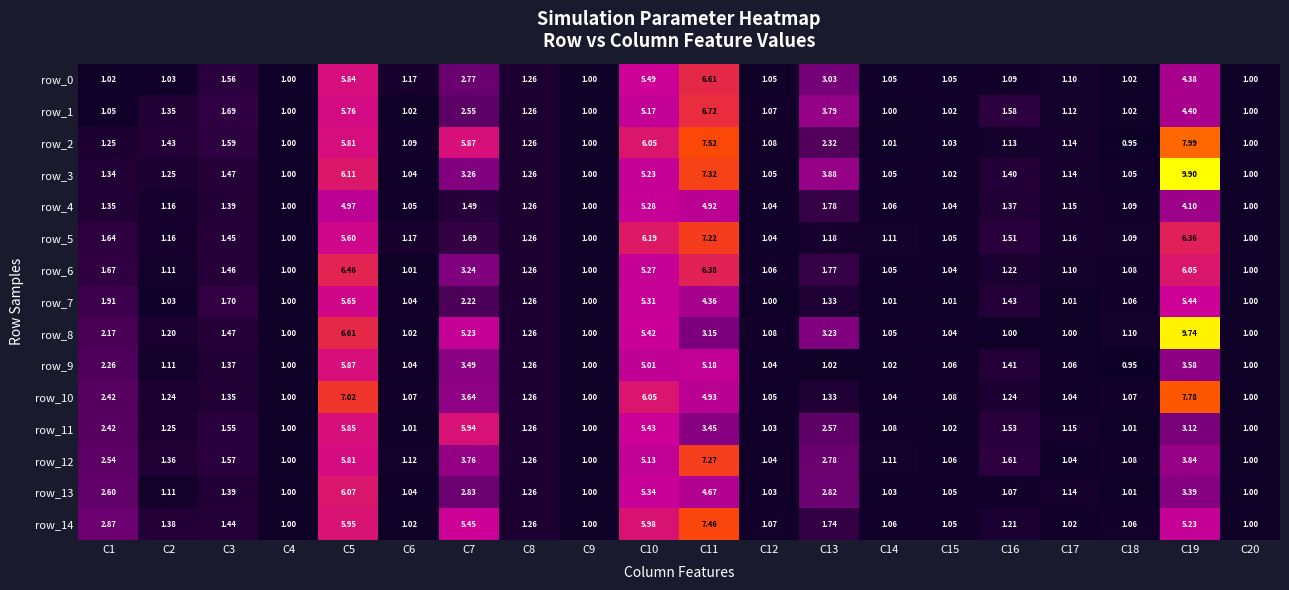

Is the value of row_1 at C16 greater than the value of row_8 at C17?

Yes